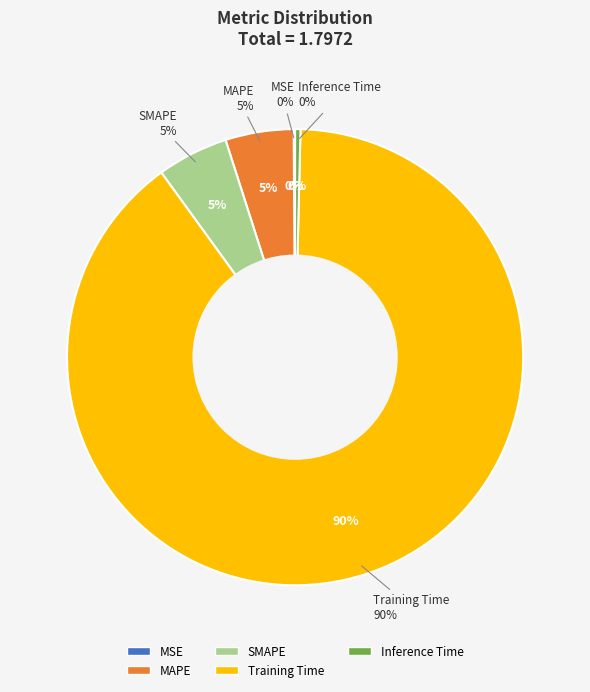

Is there any slice that represents more than half of the pie?

Yes